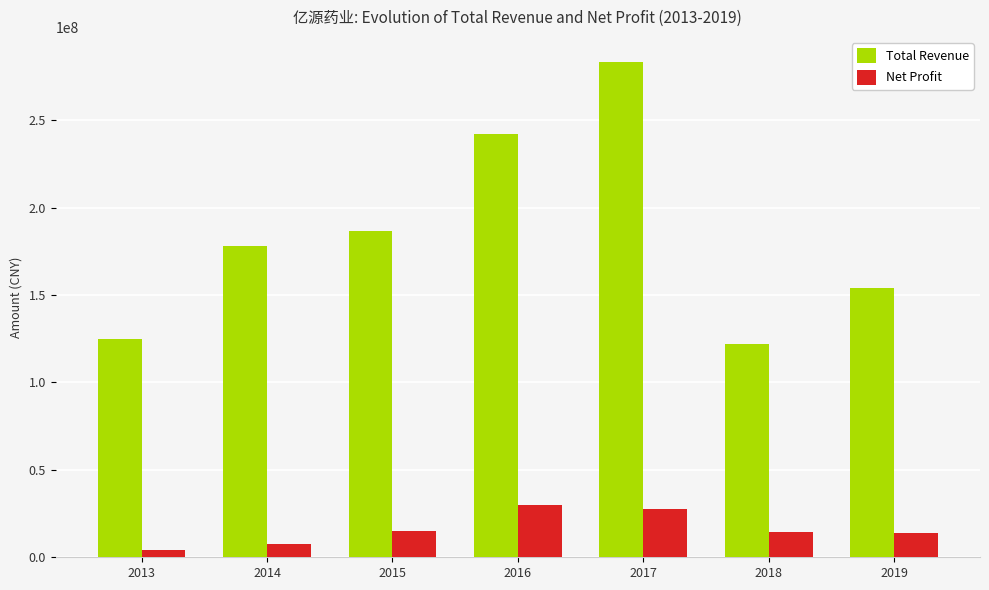

What is the total value across all series at 2019?

167968829.6